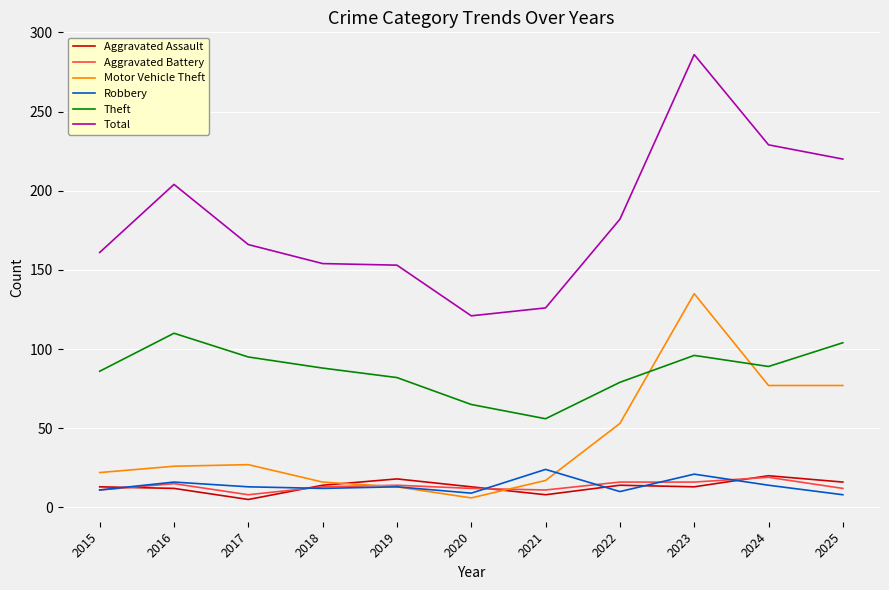

What is the highest value of the Theft series?

110